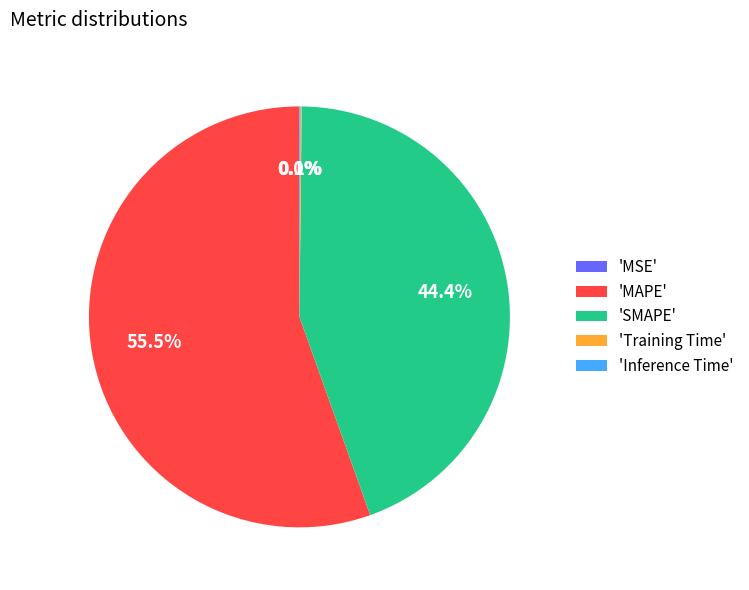

Which category accounts for the majority?

'MAPE'